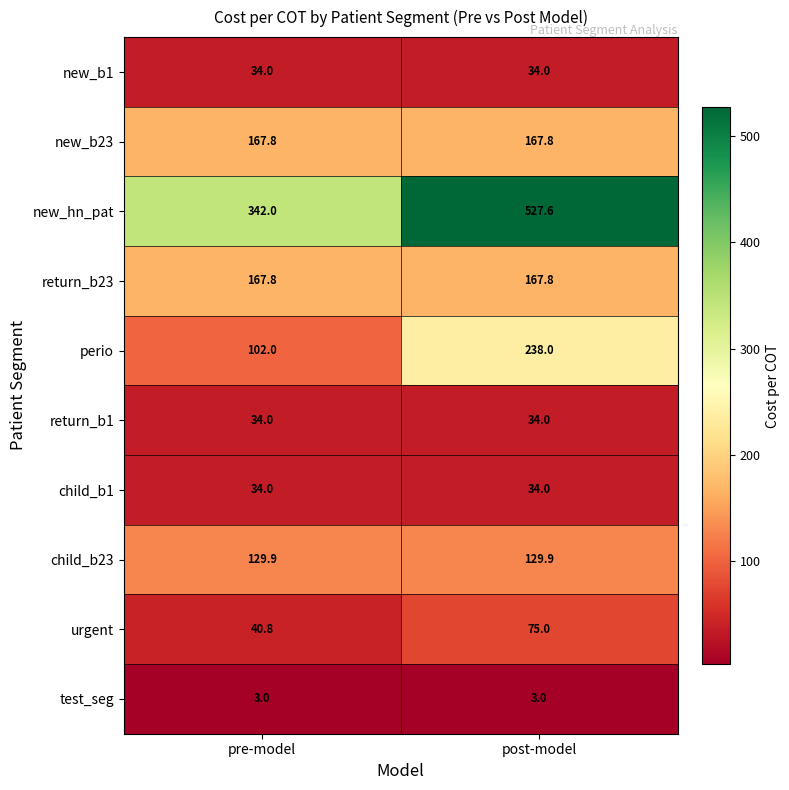

What is the greatest value displayed?

527.6